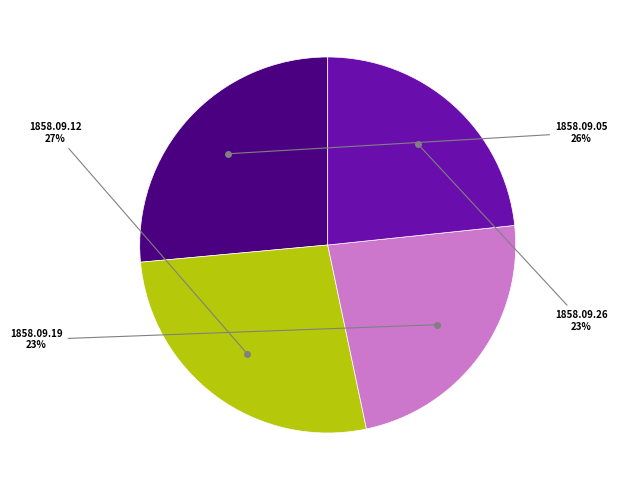

Is the sum of 1858.09.12 and 1858.09.19 greater than half?

Yes